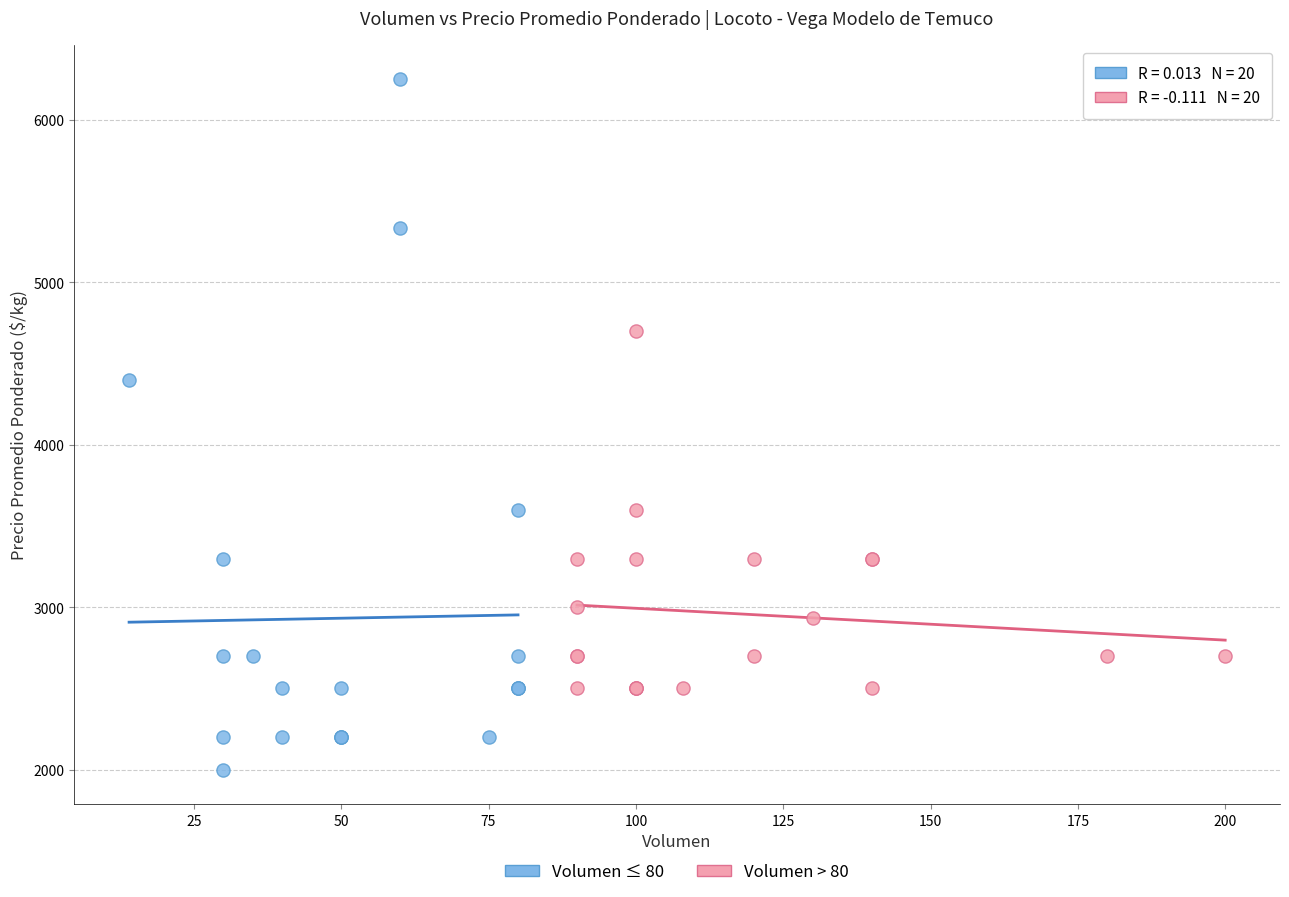

What are all the series names shown in the legend?

Volumen ≤ 80, Volumen > 80